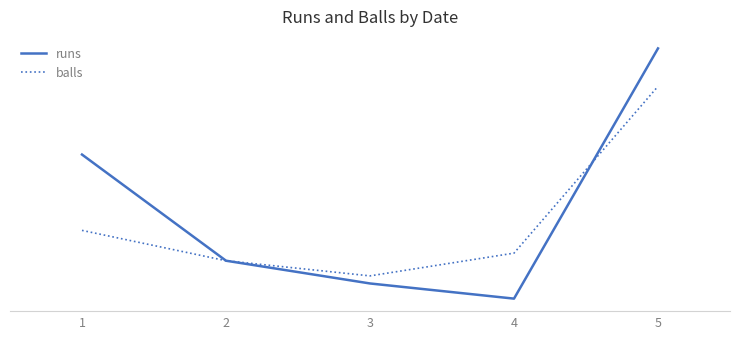

True or false: runs and balls intersect in this chart.

True